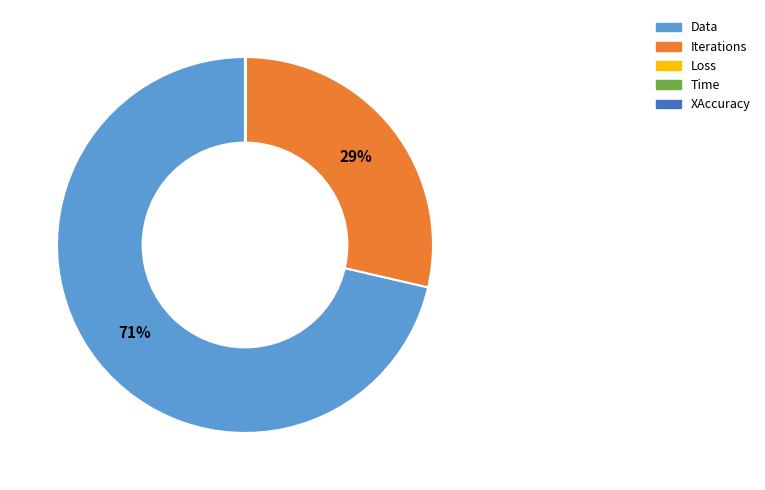

Which category has the biggest portion of the pie?

Data